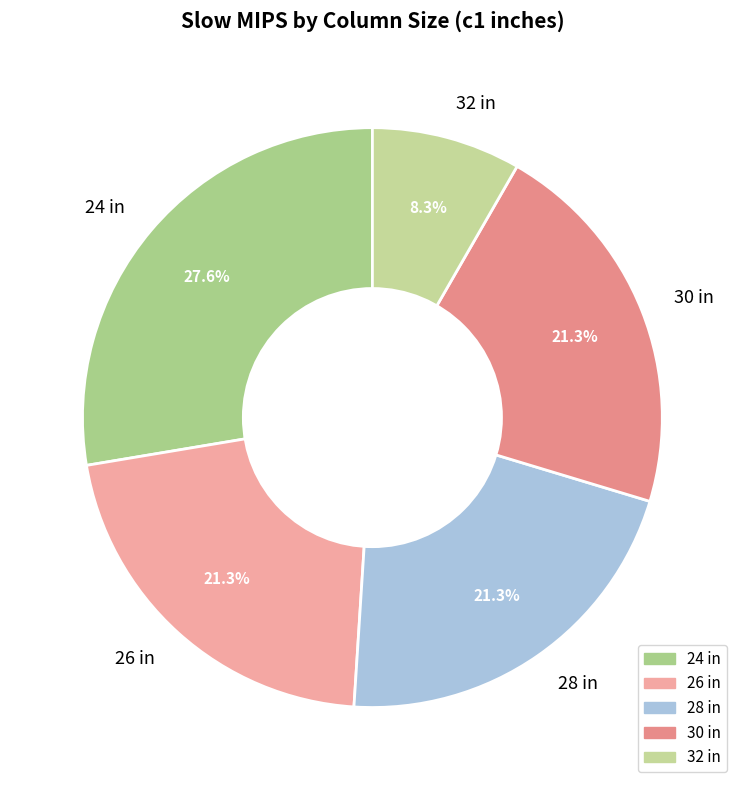

Which slice is the largest?

24 in